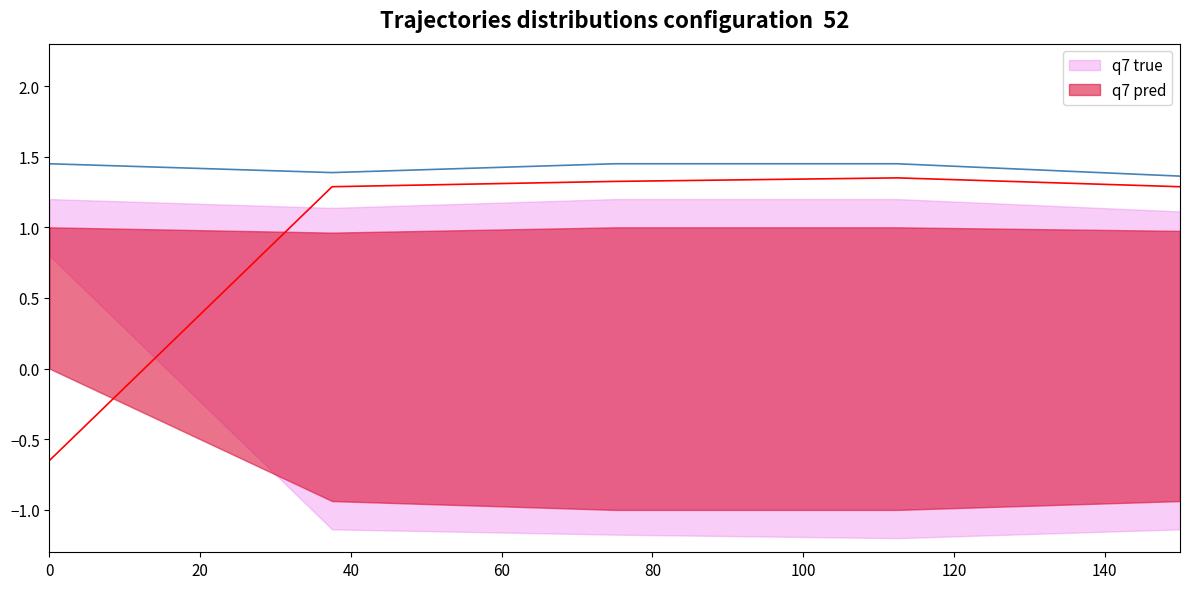

What is the value of the q7 pred point at the 1st from the left?

-0.7